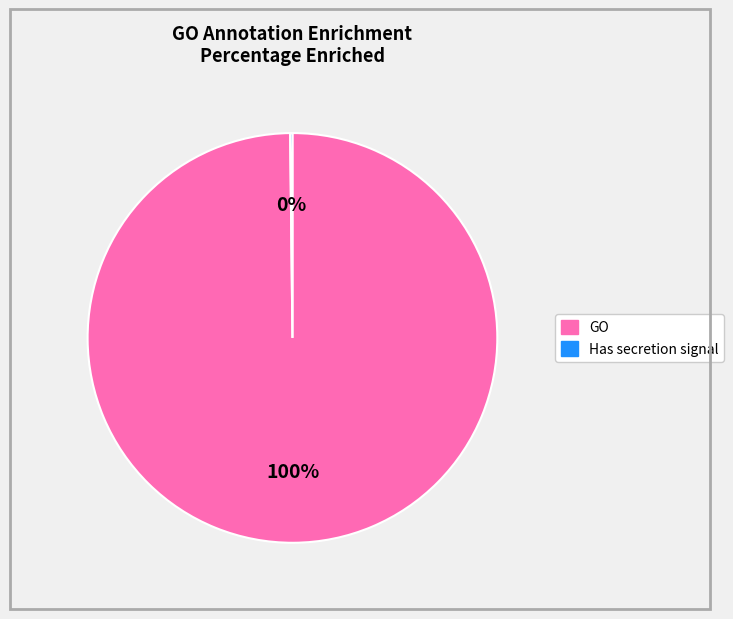

What is the majority slice?

GO